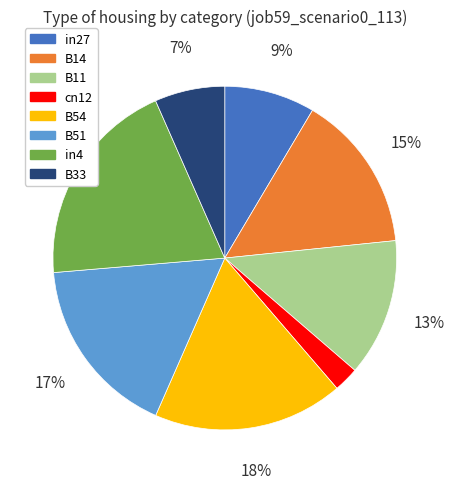

Combined, do in4 and B11 account for over 50%?

No